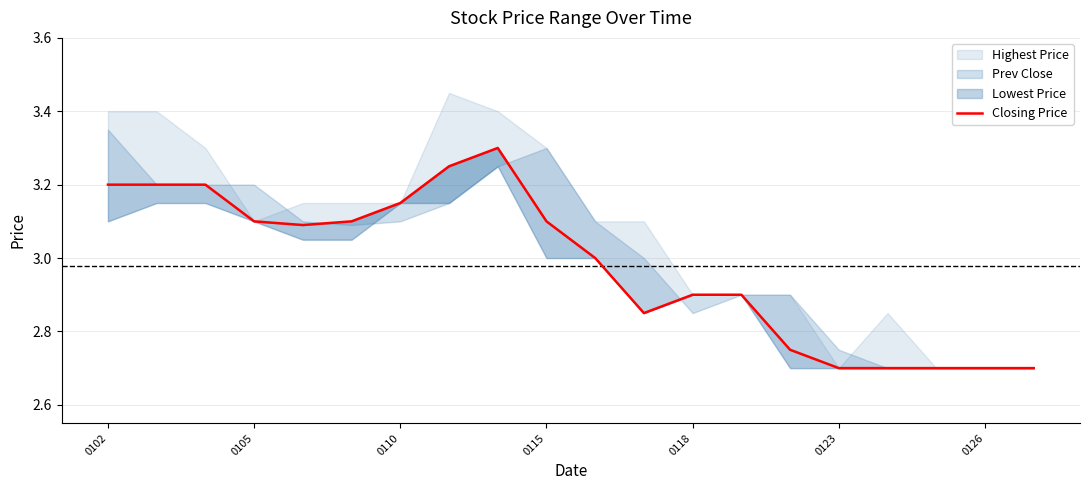

What is the ratio of the value at 11 to the value at 0126?

0.9